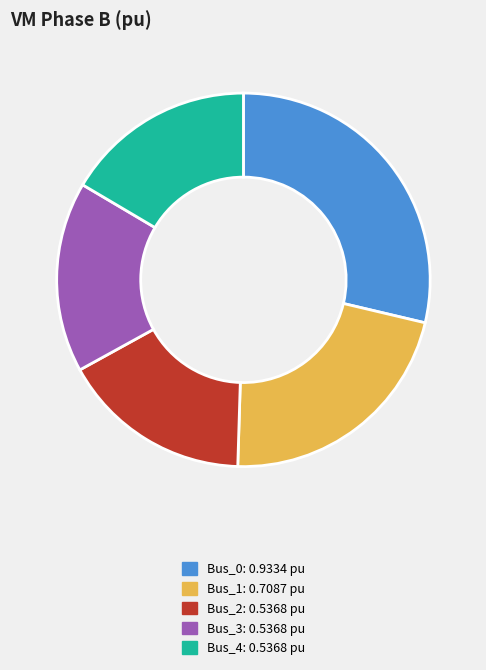

Do Bus_4 and Bus_3 together represent more than half of the pie?

No